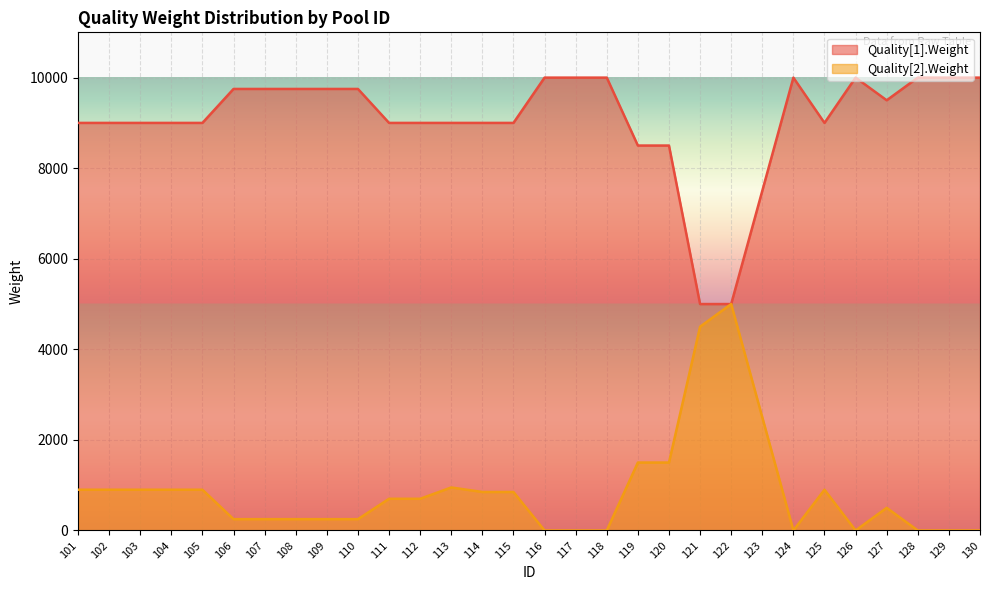

True or false: Quality[1].Weight and Quality[2].Weight intersect in this chart.

False